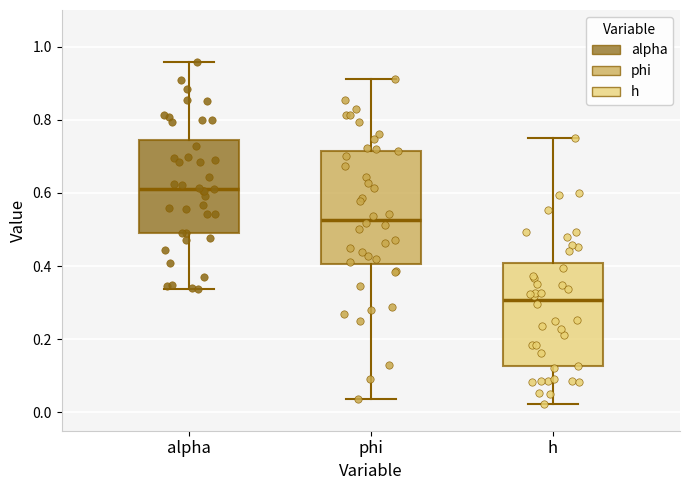

Which box is the tallest, from its lower edge to its upper edge?

phi